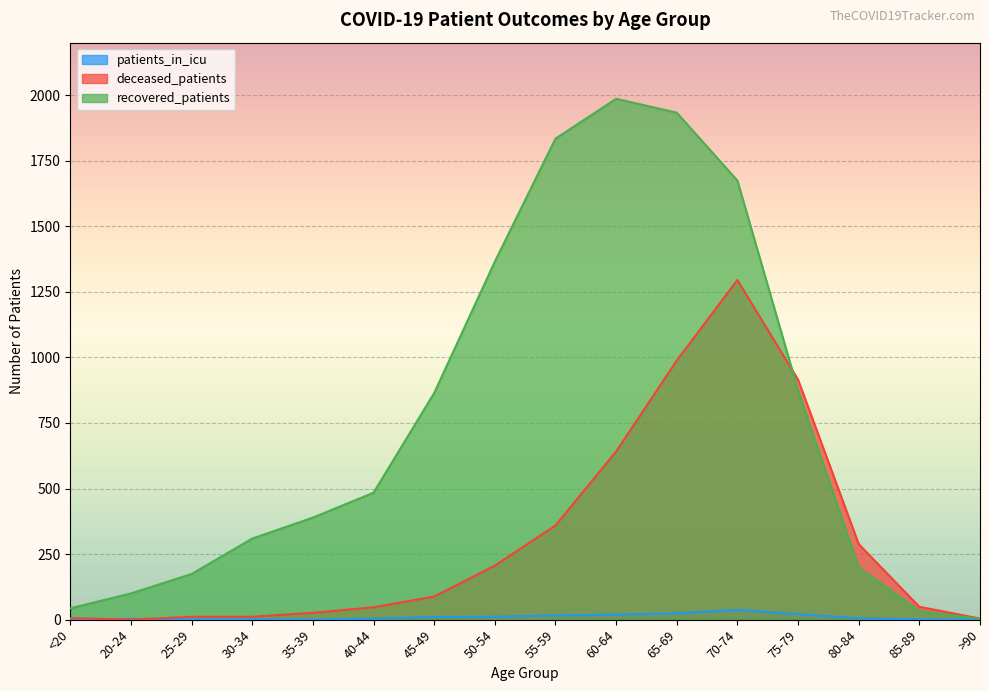

What is the greatest value displayed?

1986